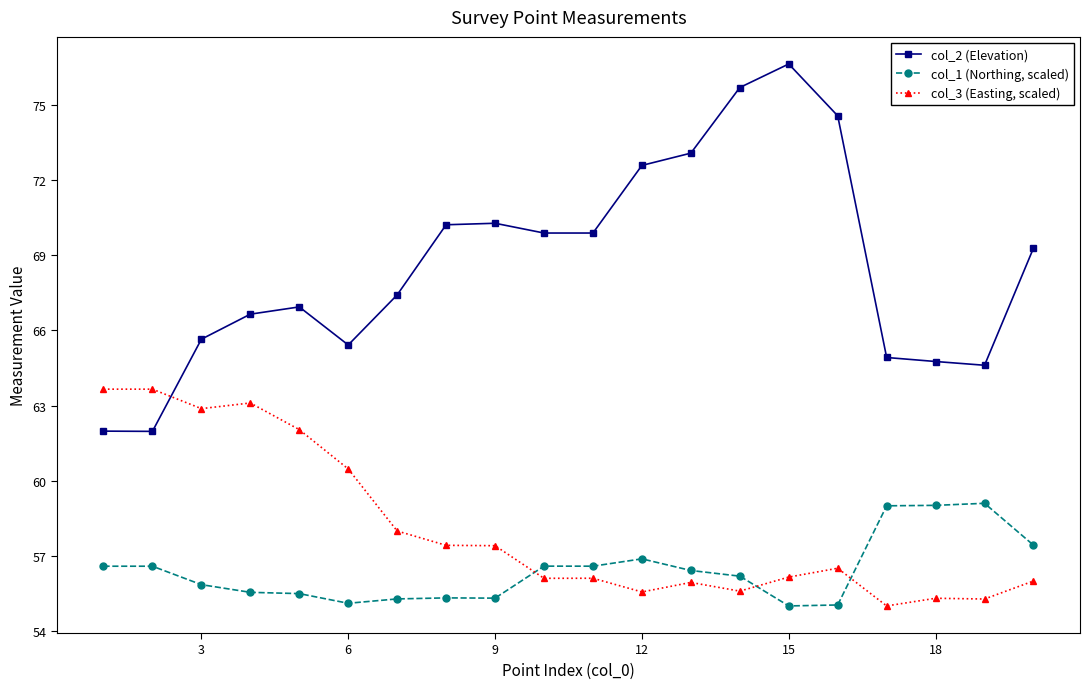

List the series in order of their peak value, highest first.

col_2 (Elevation), col_3 (Easting, scaled), col_1 (Northing, scaled)